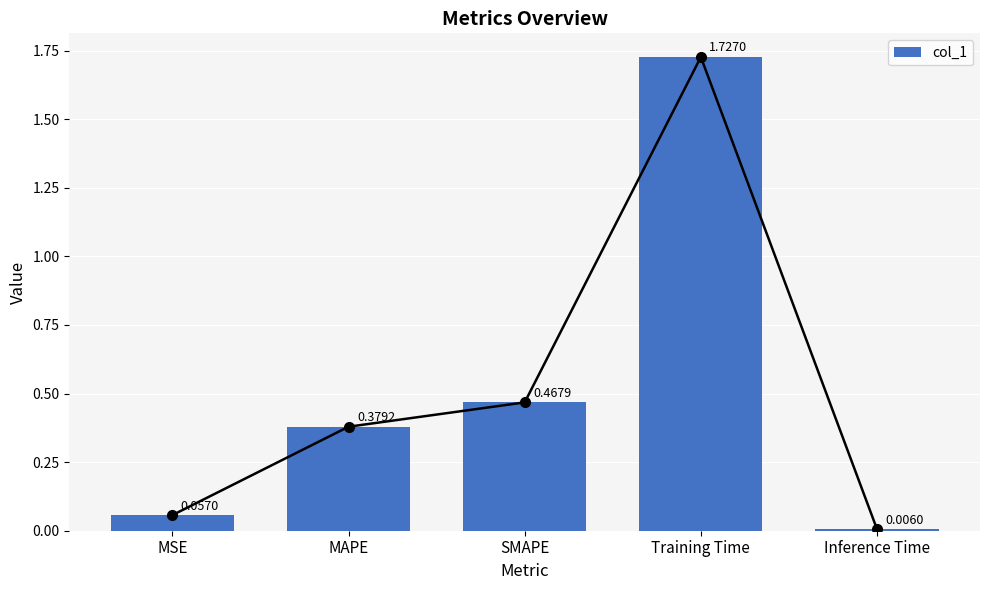

Rank the categories by value from lowest to highest.

Inference Time, MSE, MAPE, SMAPE, Training Time